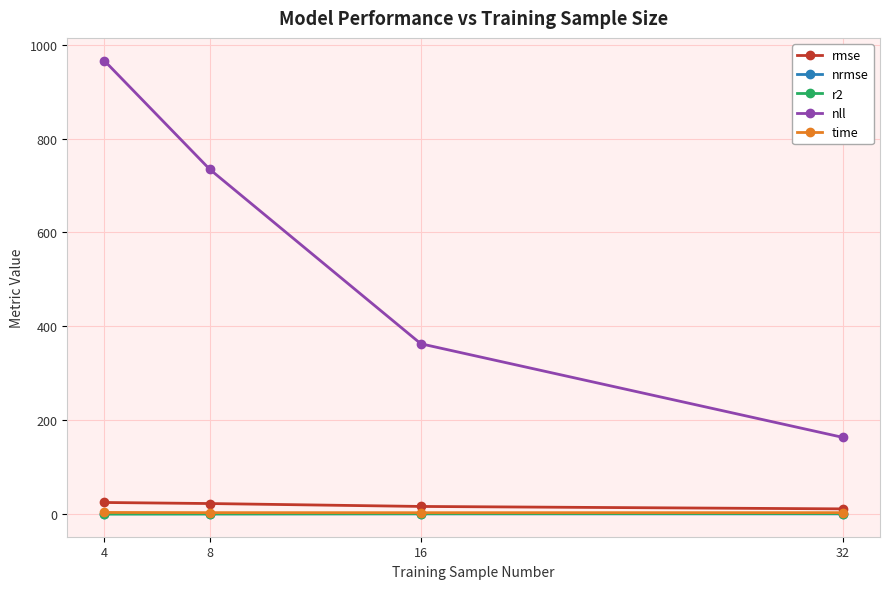

True or false: nll and rmse intersect in this chart.

False